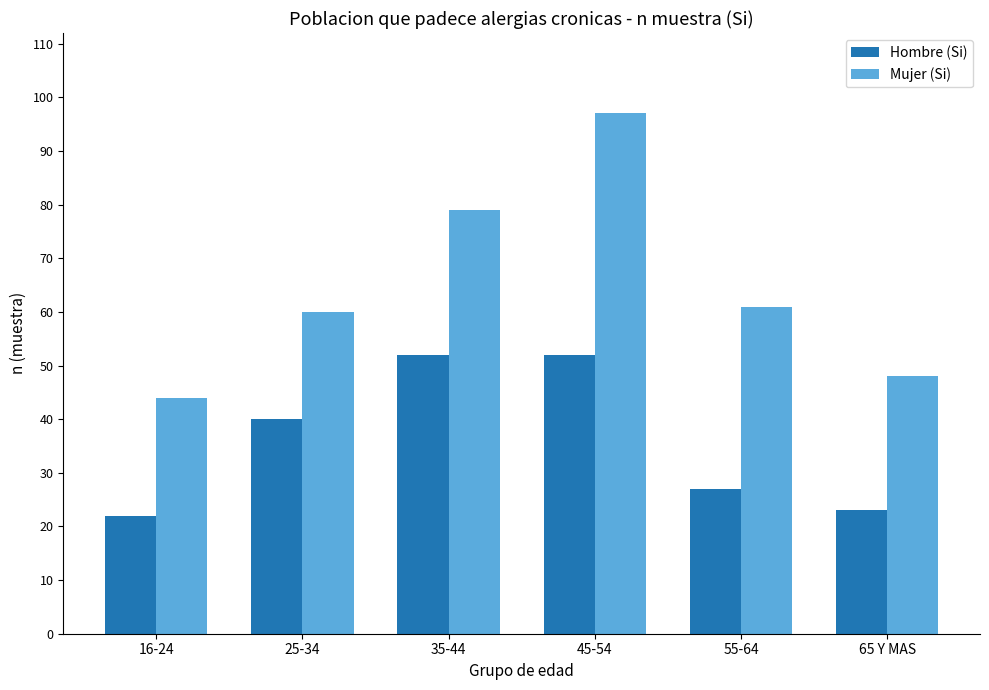

What is the average value of the Hombre (Si) series?

36